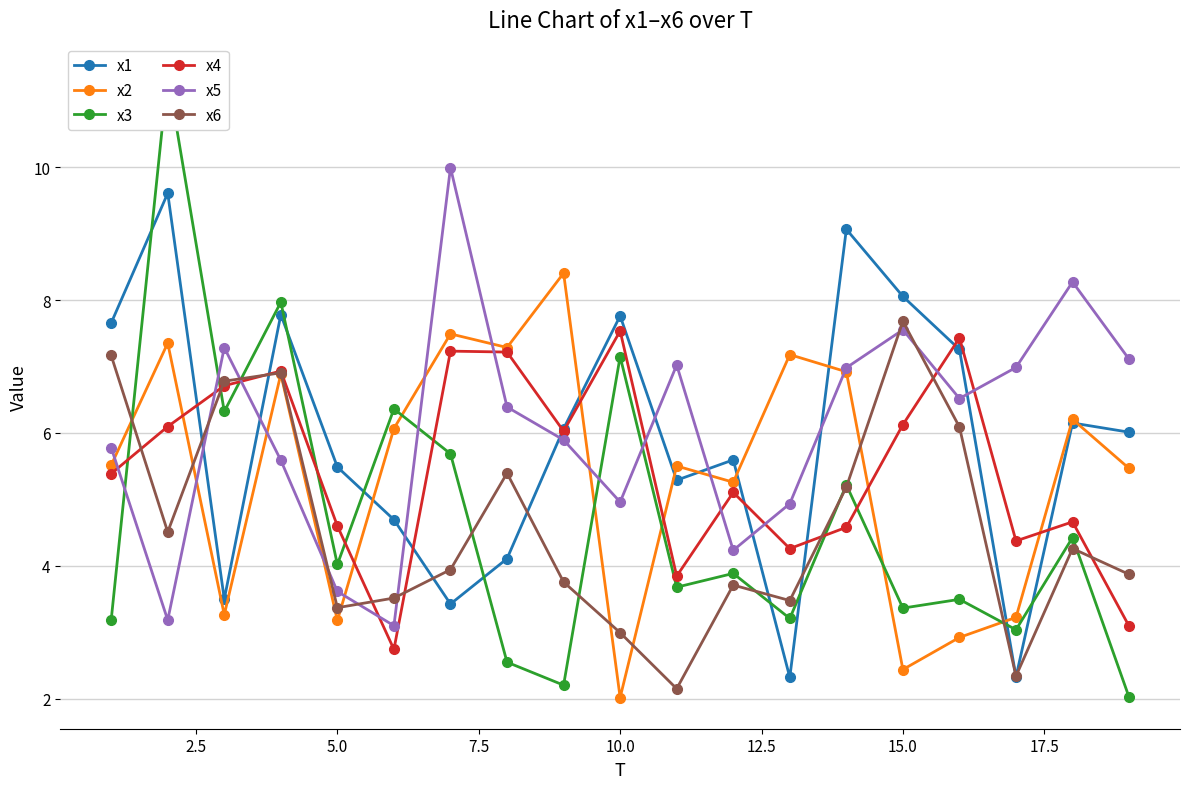

What is the lowest value of the x6 series?

2.2